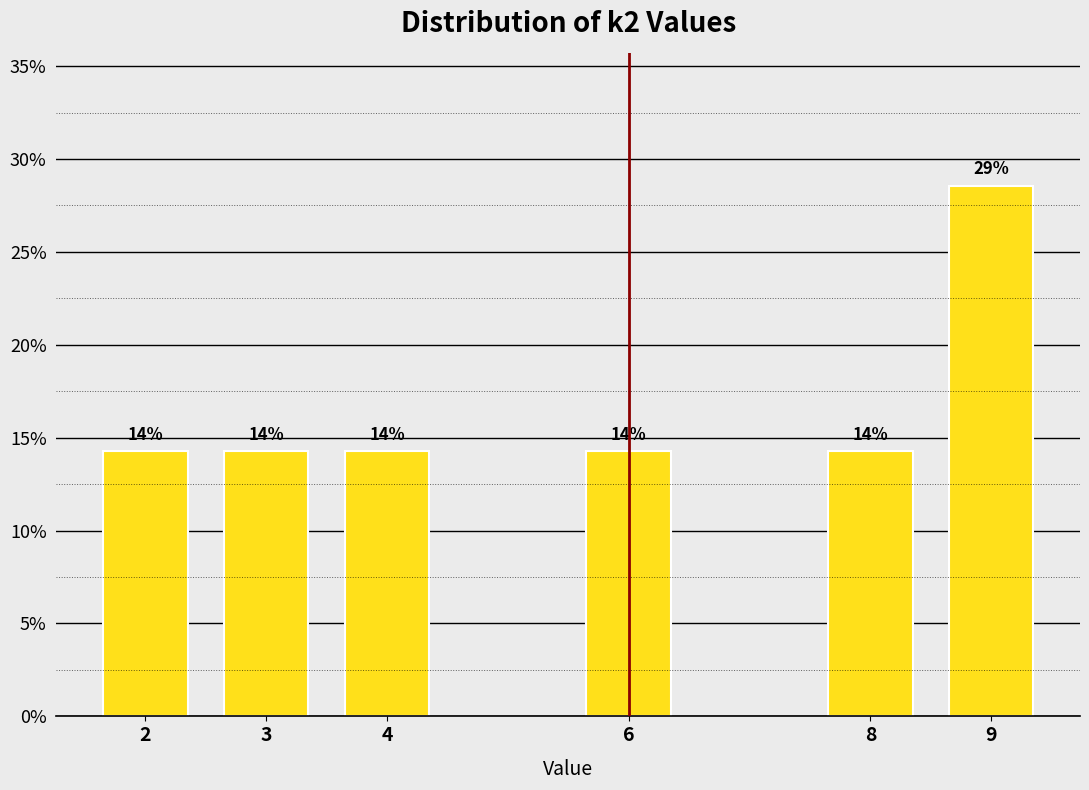

Does the chart contain any negative values?

No